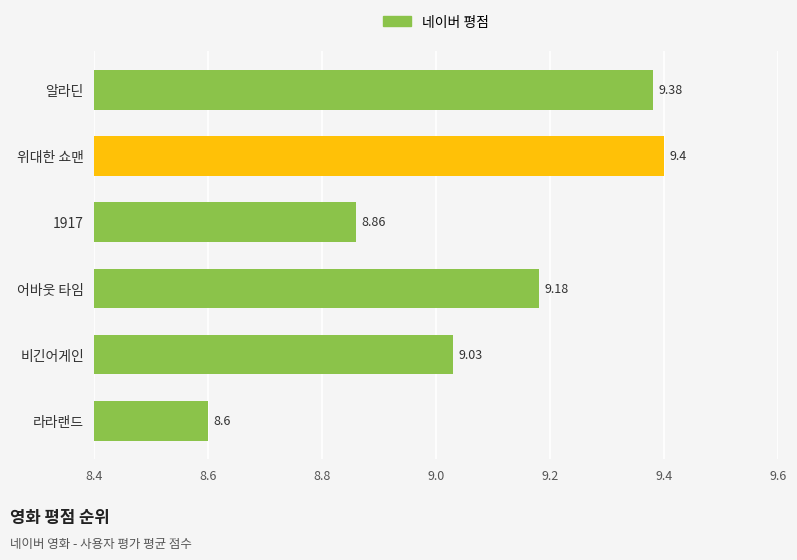

Does the chart contain any negative values?

No